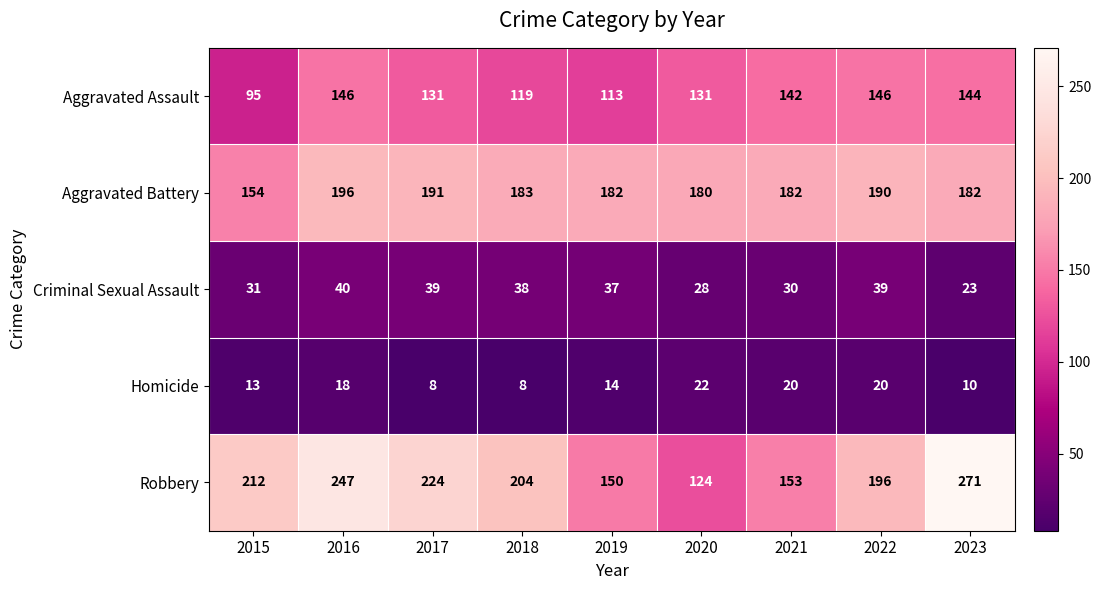

What is the maximum value shown in the chart?

271